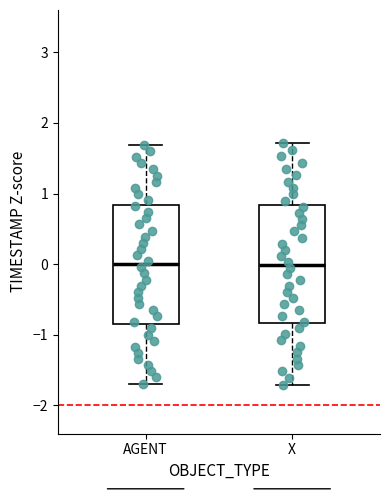

Where does the median line of the box for AGENT sit on the y-axis? The values are not printed on the chart, so give them approximately, as read against the axis.

0.0